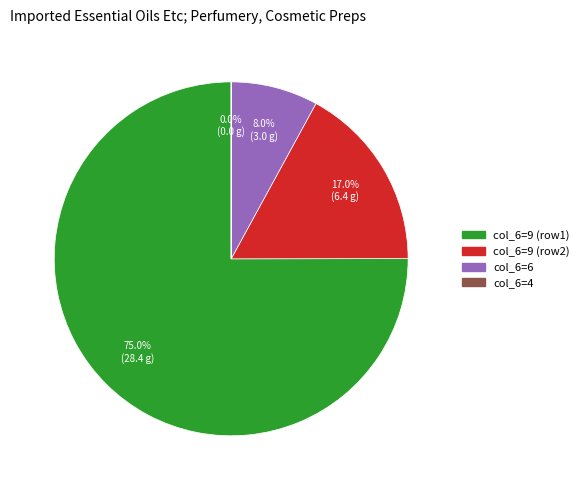

Does any single category account for the majority?

Yes